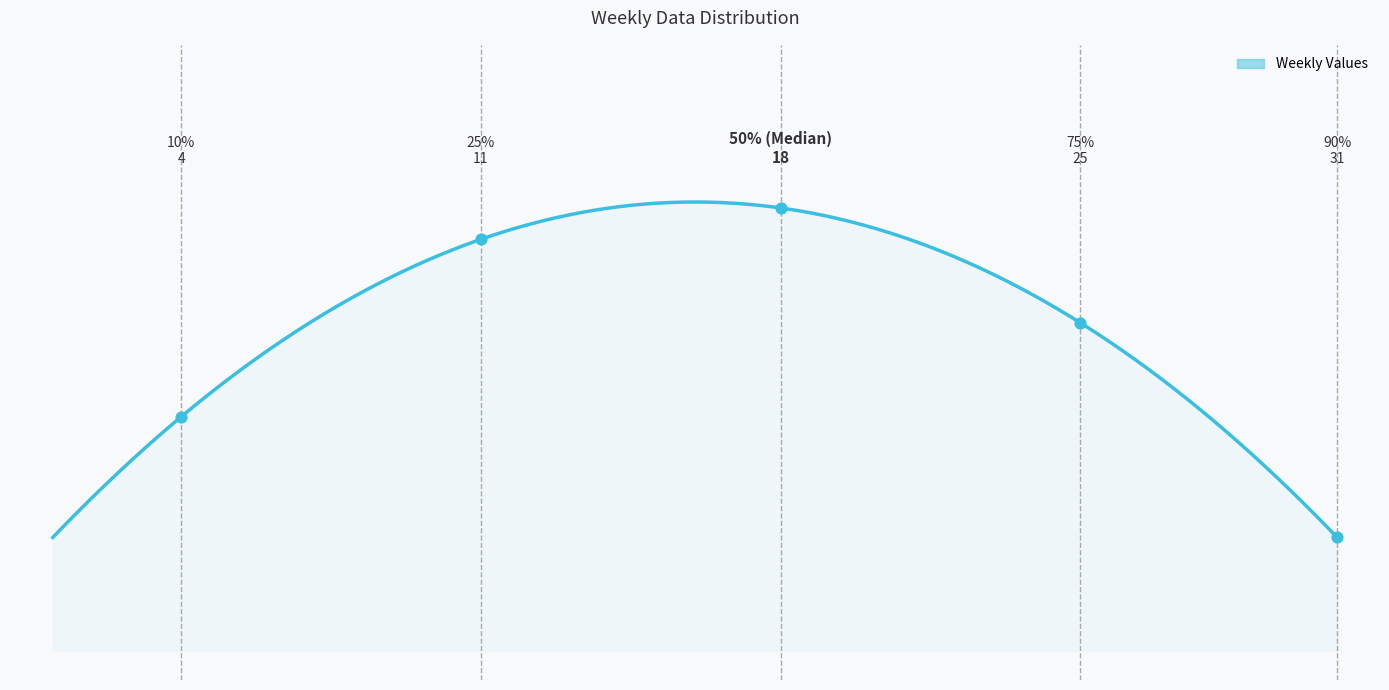

Between 25 and 11, which is larger?

25